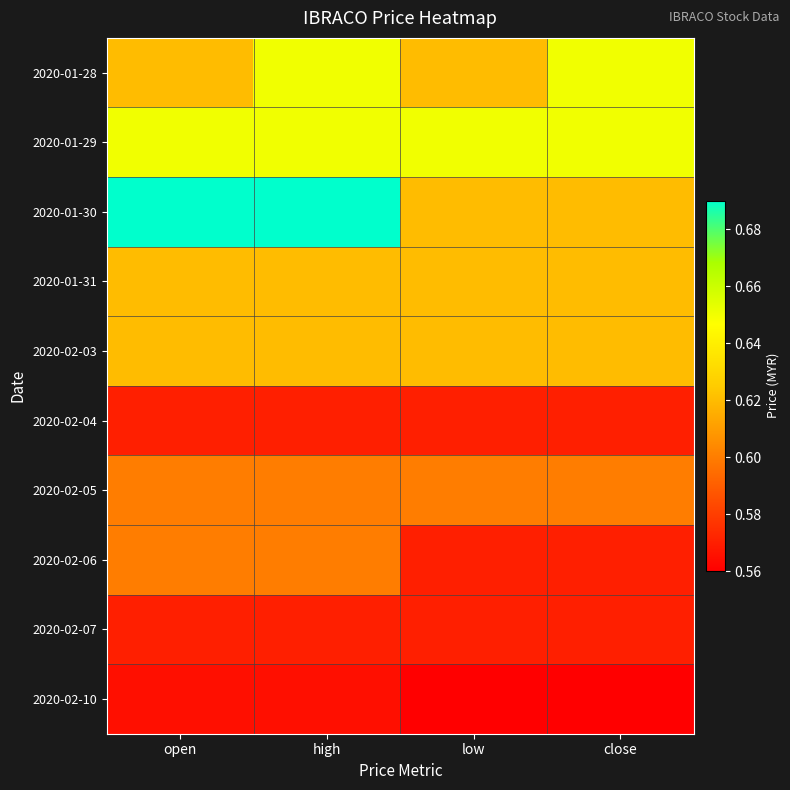

Reading right to left, what are all the values shown in this chart?

2020-01-28: close=0.7	low=0.6	high=0.7	open=0.6
2020-01-29: close=0.7	low=0.7	high=0.7	open=0.7
2020-01-30: close=0.6	low=0.6	high=0.7	open=0.7
2020-01-31: close=0.6	low=0.6	high=0.6	open=0.6
2020-02-03: close=0.6	low=0.6	high=0.6	open=0.6
2020-02-04: close=0.6	low=0.6	high=0.6	open=0.6
2020-02-05: close=0.6	low=0.6	high=0.6	open=0.6
2020-02-06: close=0.6	low=0.6	high=0.6	open=0.6
2020-02-07: close=0.6	low=0.6	high=0.6	open=0.6
2020-02-10: close=0.6	low=0.6	high=0.6	open=0.6